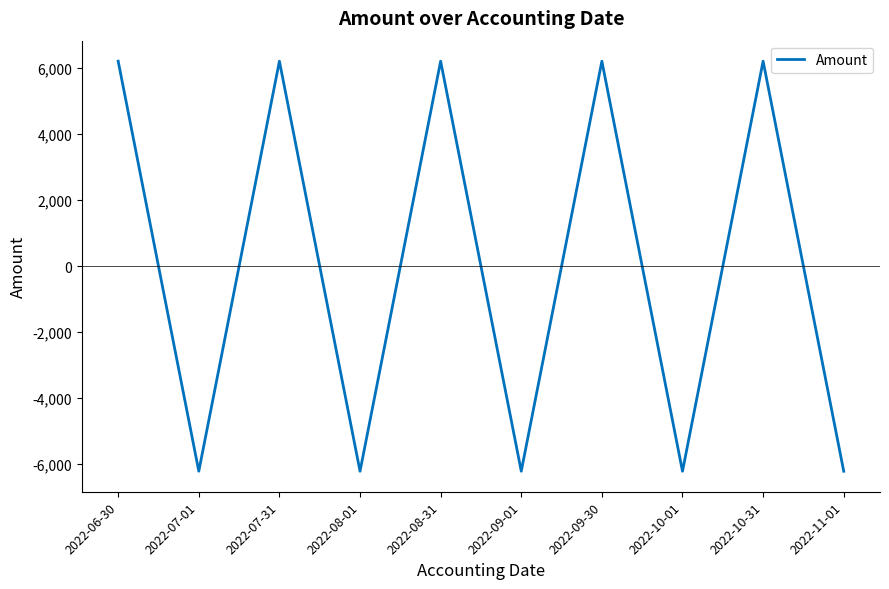

What is the difference between the maximum and minimum values?

12430